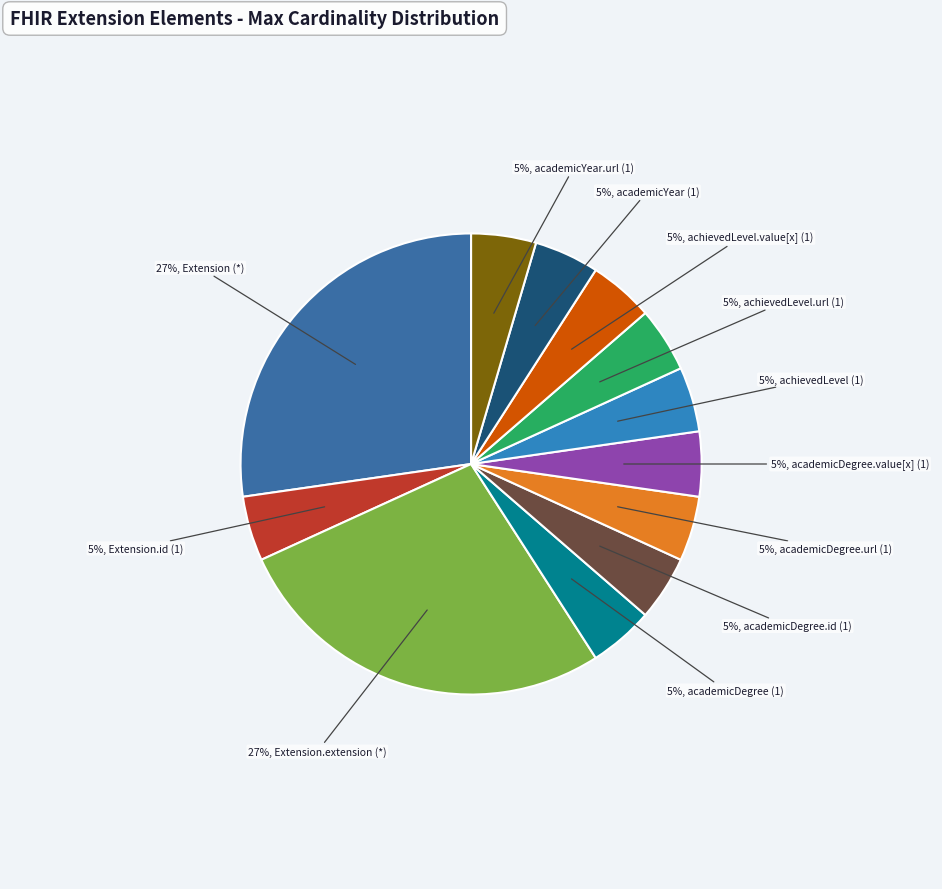

Count the number of slices in the pie.

12